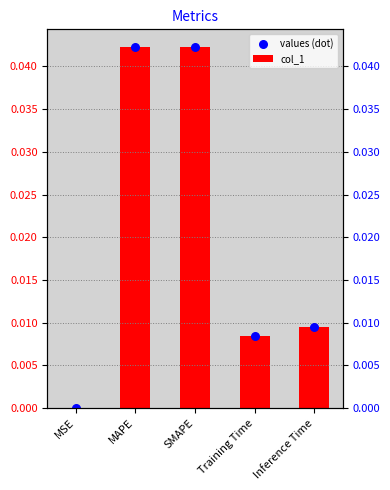

At how many categories does at least one series exceed 0?

5